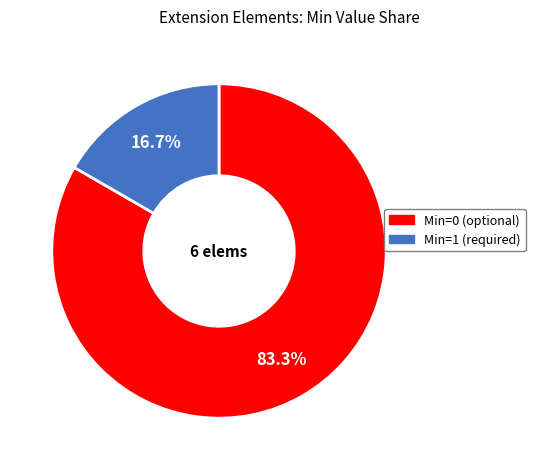

Is there a majority slice in this chart?

Yes